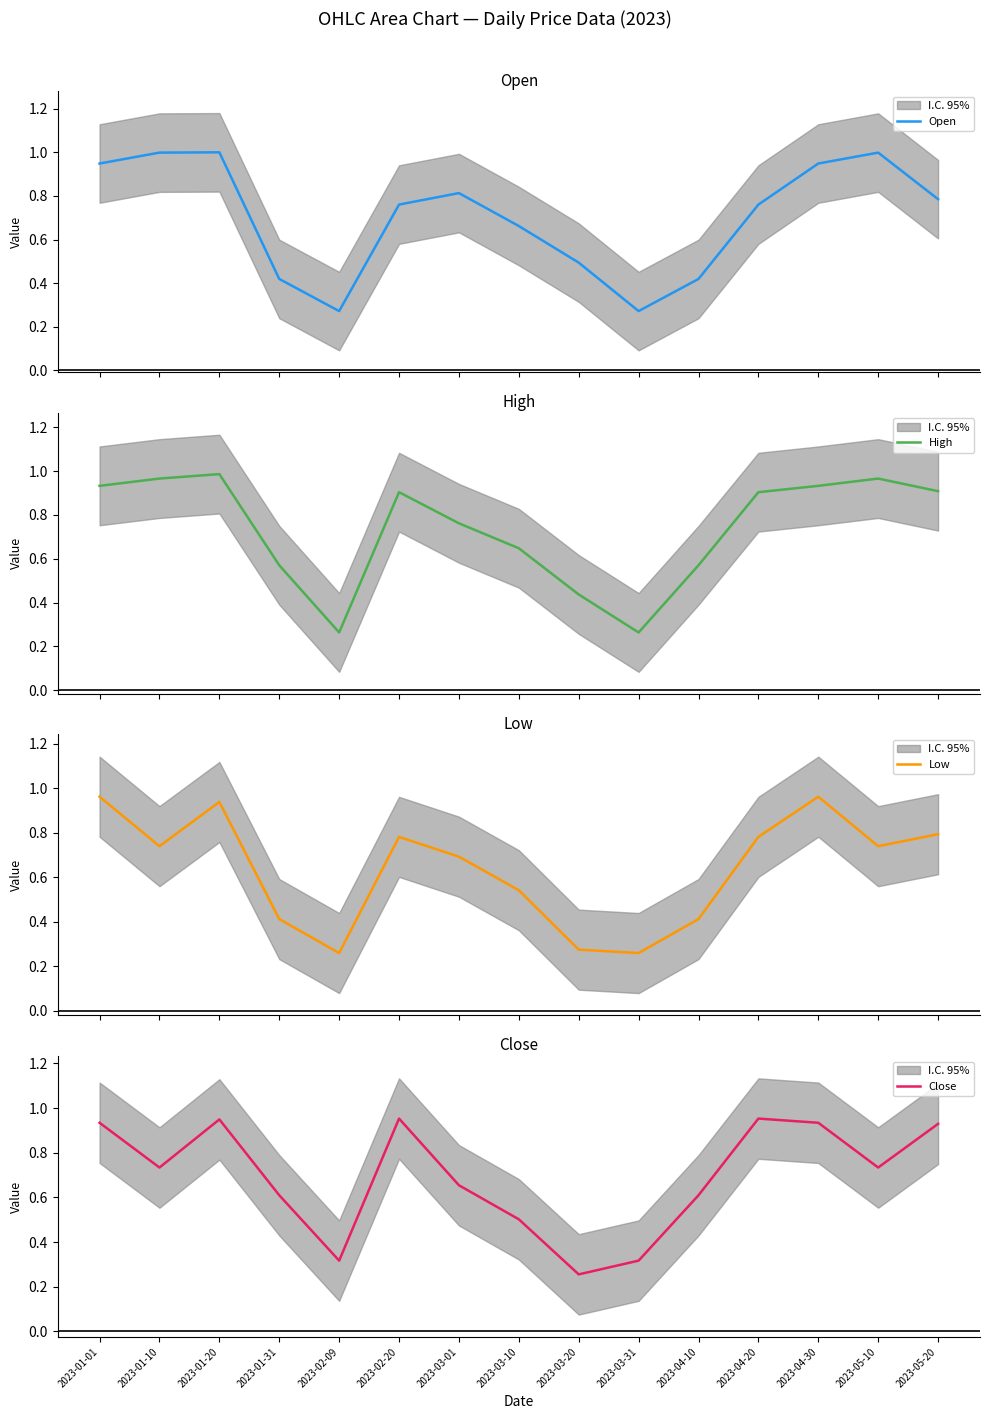

After their last crossing, which series has the higher values: Open or Close?

Close